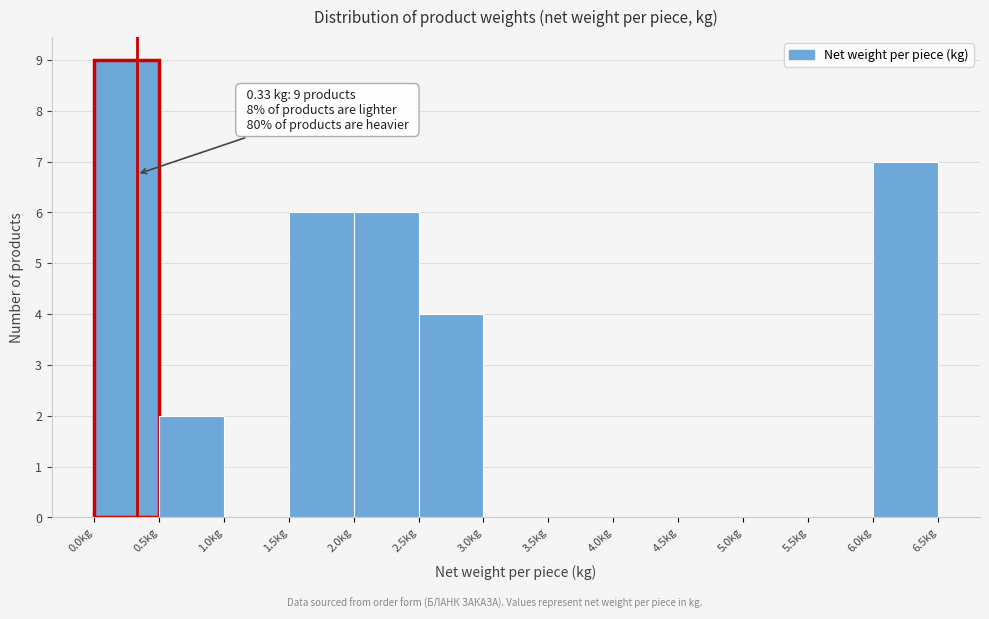

Over which range of the x-axis is the bar tallest?

0.0 to 0.5